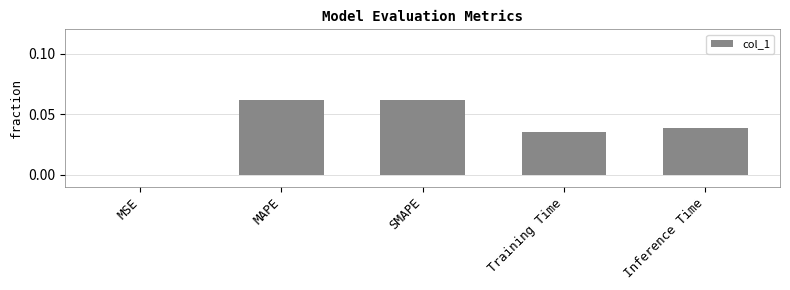

The chart shows a value of 0.1 at Inference Time. True or false?

False